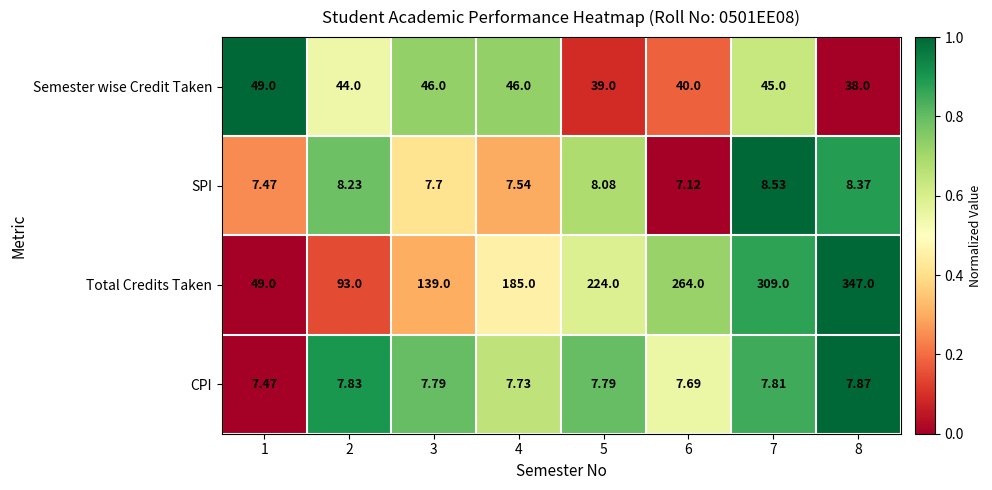

What is the greatest value displayed?

347.0